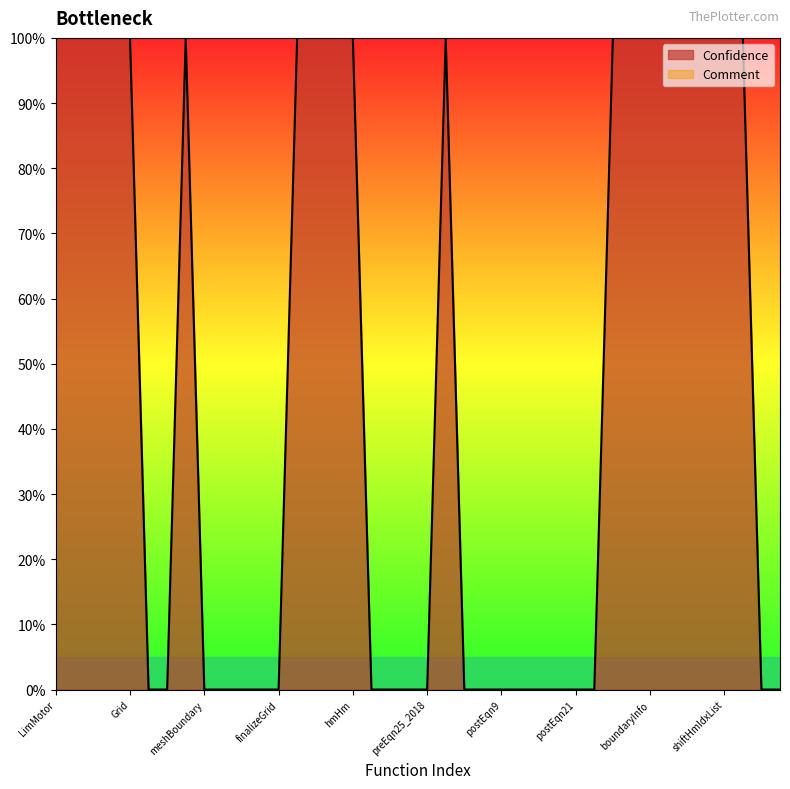

Rank the categories by value from highest to lowest.

LimMotor, Error, np_find_nearest, timing, Grid, reluctance, Model, linalg_lu, dirichlet, hmHm, postMECAvgB, checkForErrors, neighbourNodes, boundaryInfo, reduceMatrix, buildMatAB, updateLists, shiftHmIdxList, finalizeCompute, Node, Region, meshBoundary, checkSpatialMapping, buildGrid, setRegionIndices, finalizeGrid, mecHm, mec, preEqn24_2018, preEqn25_2018, preEqn8, postEqn8, postEqn9, postEqn14to15, postEqn16to17, preEqn21, postEqn21, eqn23Integral, genForces, plotPointsAlongX